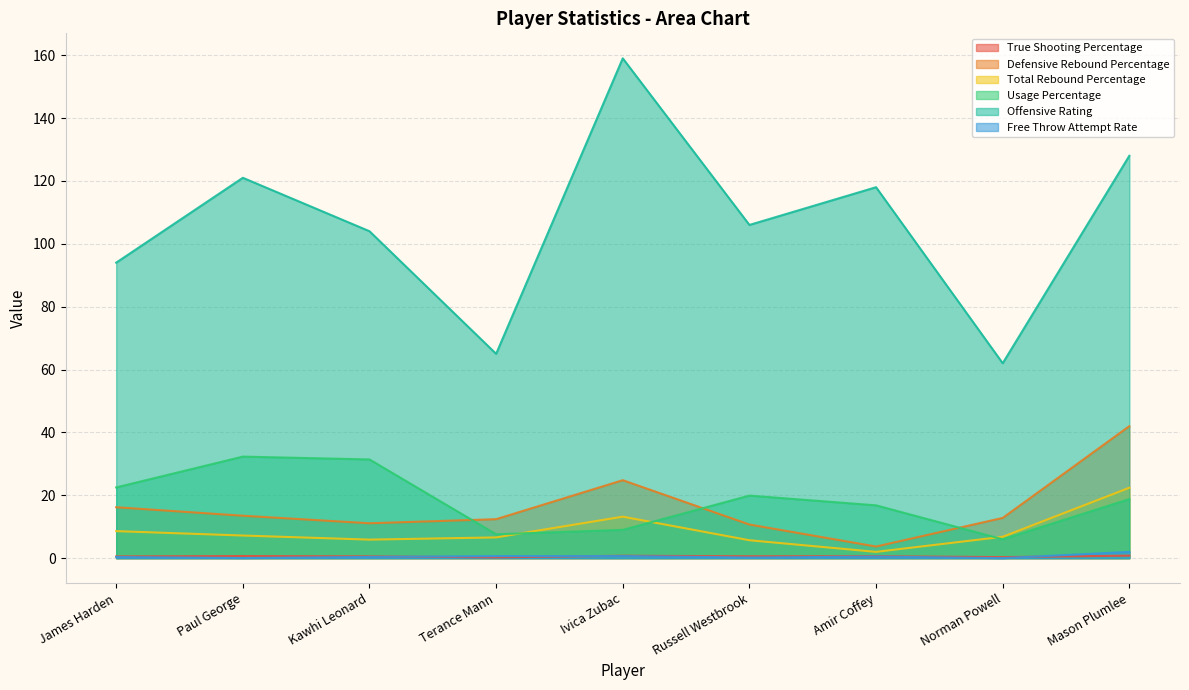

How many data points does each series have?

9